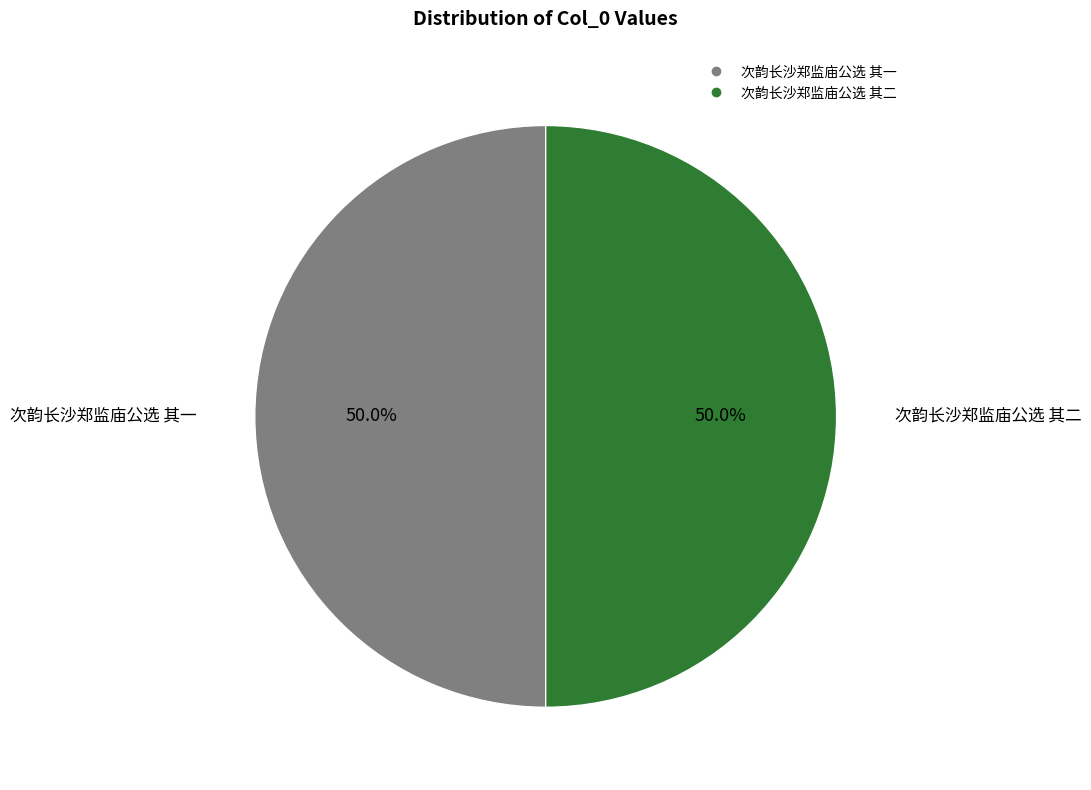

Approximately how many times larger is the value at 次韵长沙郑监庙公选 其二 compared to 次韵长沙郑监庙公选 其一?

1.0